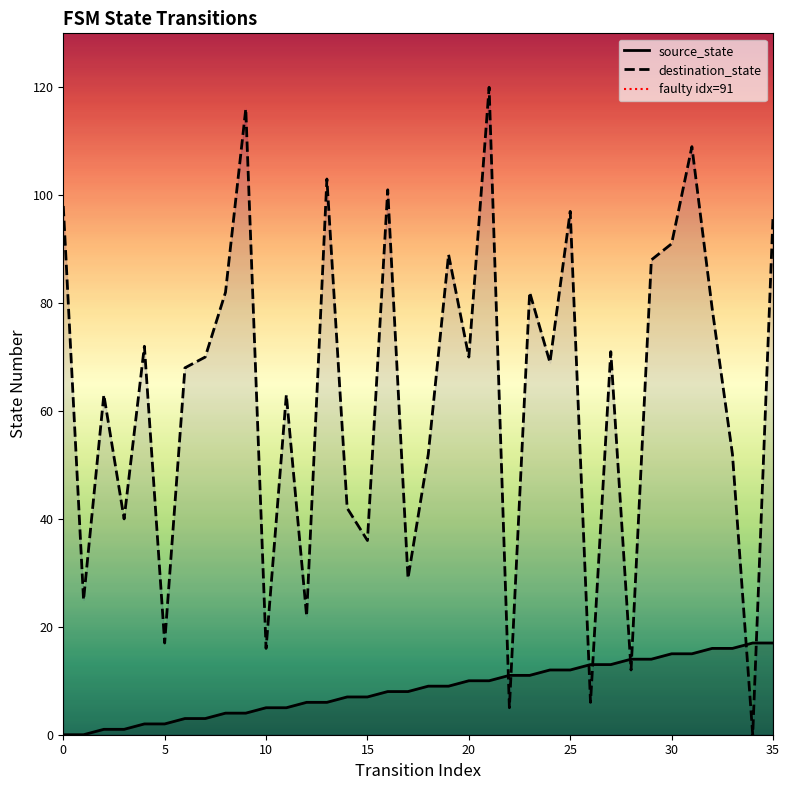

How many values in the destination_state series exceed 70?

16